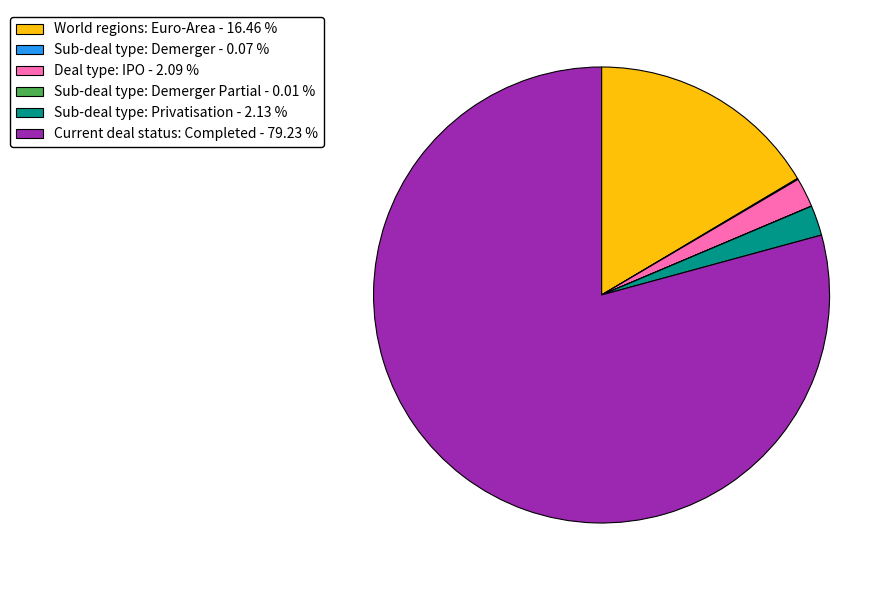

What is the largest slice in the pie chart?

Current deal status: Completed - 79.23 %